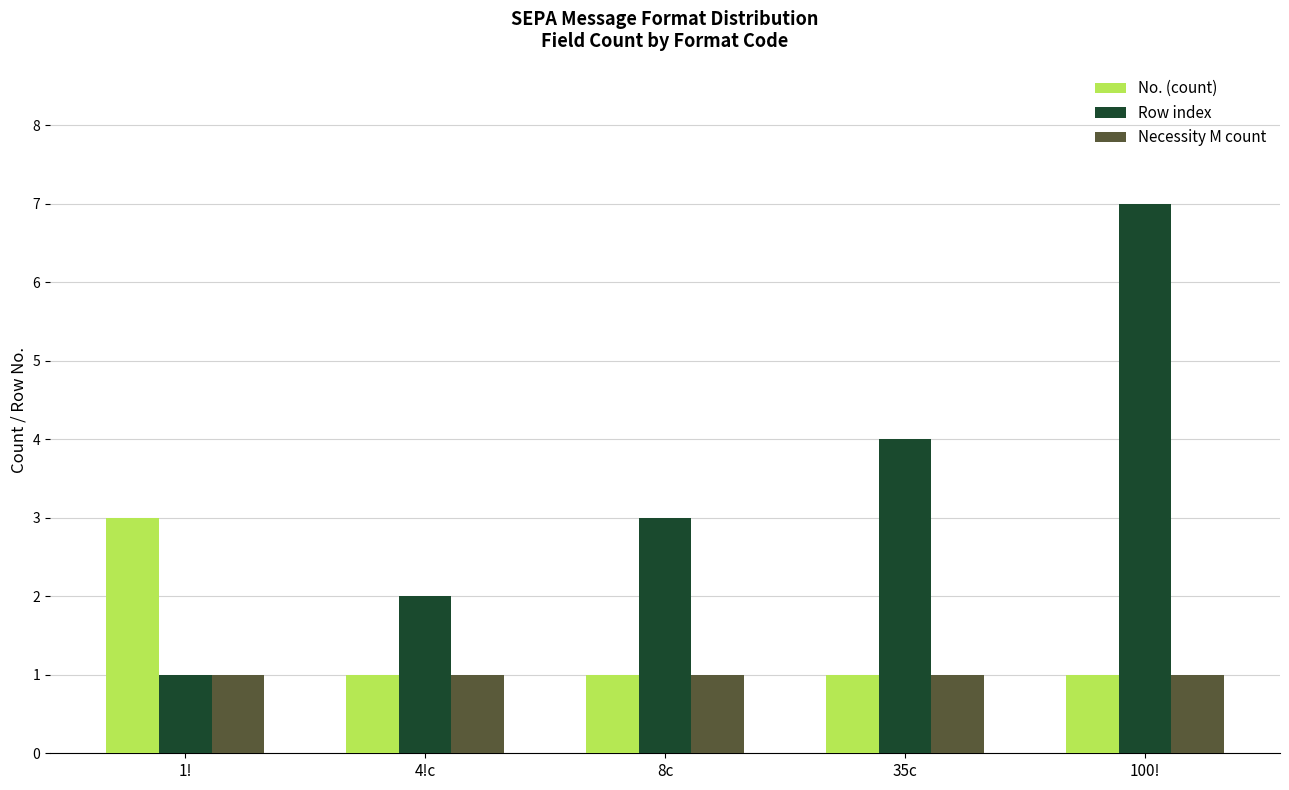

List the series in order of their peak value, lowest first.

Necessity M count, No. (count), Row index